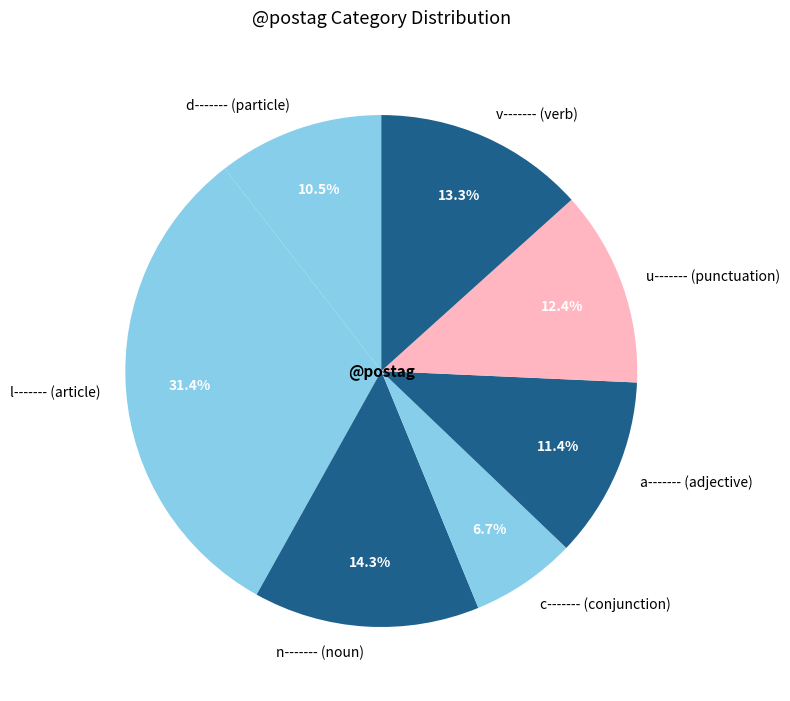

What percentage is NOT represented by u------- (punctuation)?

87.6%